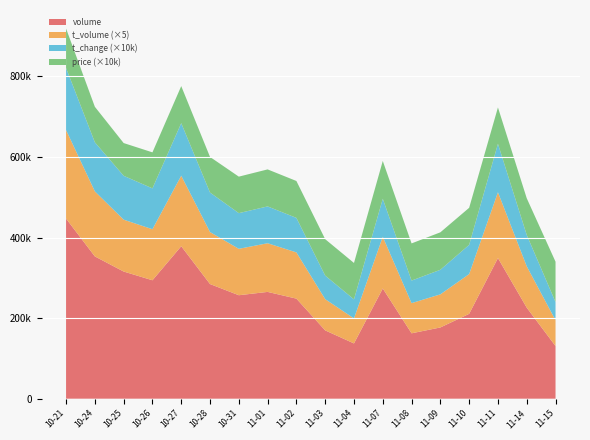

Reading right to left, transcribe all the data shown in this chart.

volume: 130722.0	226072.0	349165.0	210696.0	176880.0	162374.0	273669.0	137228.0	169608.0	248456.0	265153.0	256899.0	284660.0	378568.0	294048.0	315744.0	353259.0	447146.0
t_volume: 12827.0	20527.0	32670.0	19734.0	16438.0	14979.0	25659.0	12418.0	15509.0	22953.0	24166.0	23042.0	25811.0	35002.0	25346.0	25751.0	32290.0	43939.0
t_change: 4.5	7.8	12.0	7.3	6.1	5.6	9.4	4.7	5.8	8.6	9.1	8.9	9.8	13.1	10.1	10.9	12.2	15.4
price: 10.0	9.1	9.0	9.2	9.3	9.2	9.4	9.0	9.0	9.2	9.2	9.1	8.8	9.2	8.9	8.1	8.8	9.8